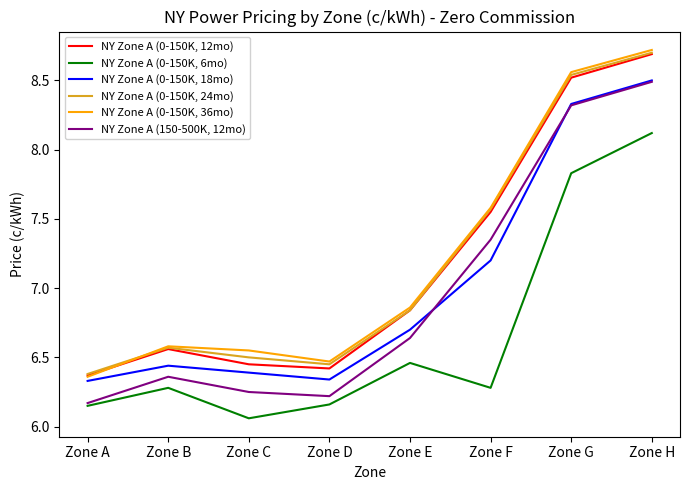

What is the spread (max minus min) of values at Zone E?

0.4